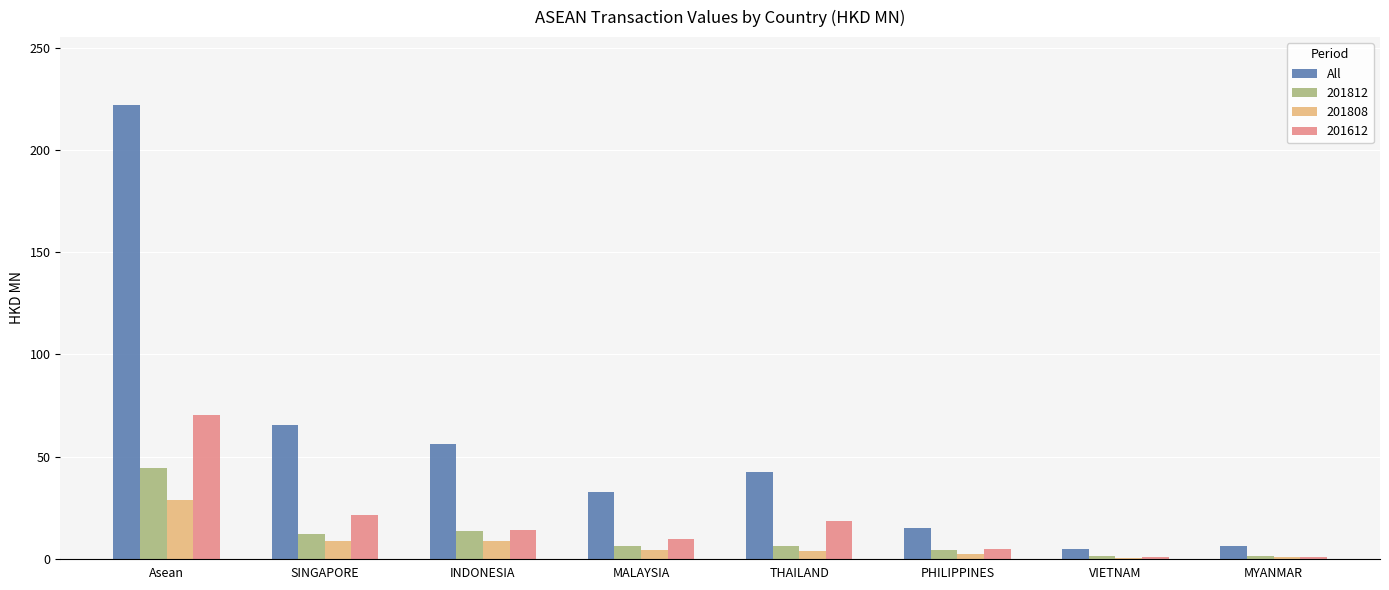

The 201812 series shows 21.5 at INDONESIA. True or false?

False